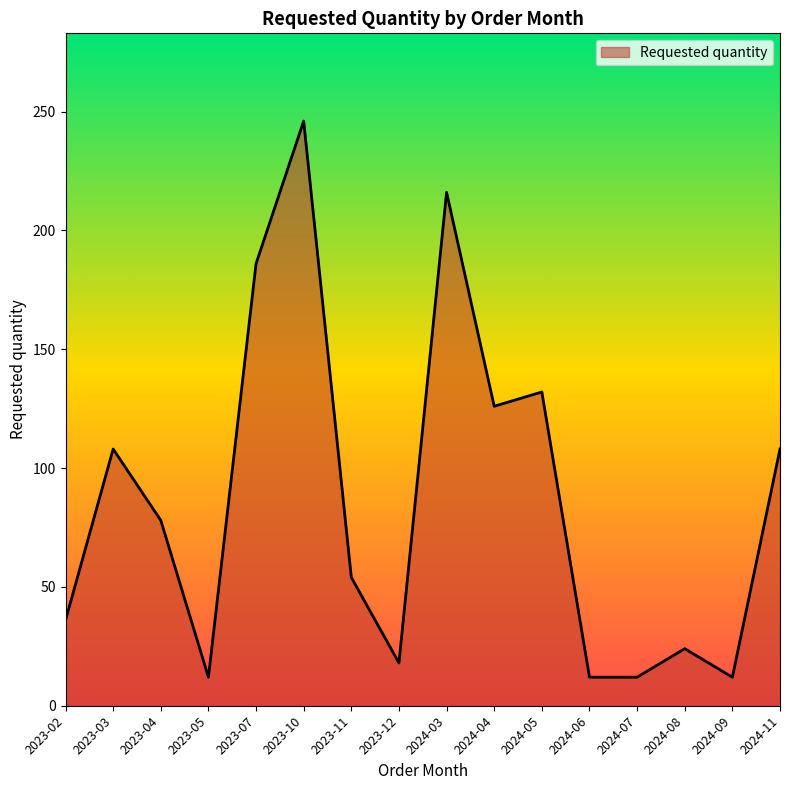

What is the sum of all values?

1380